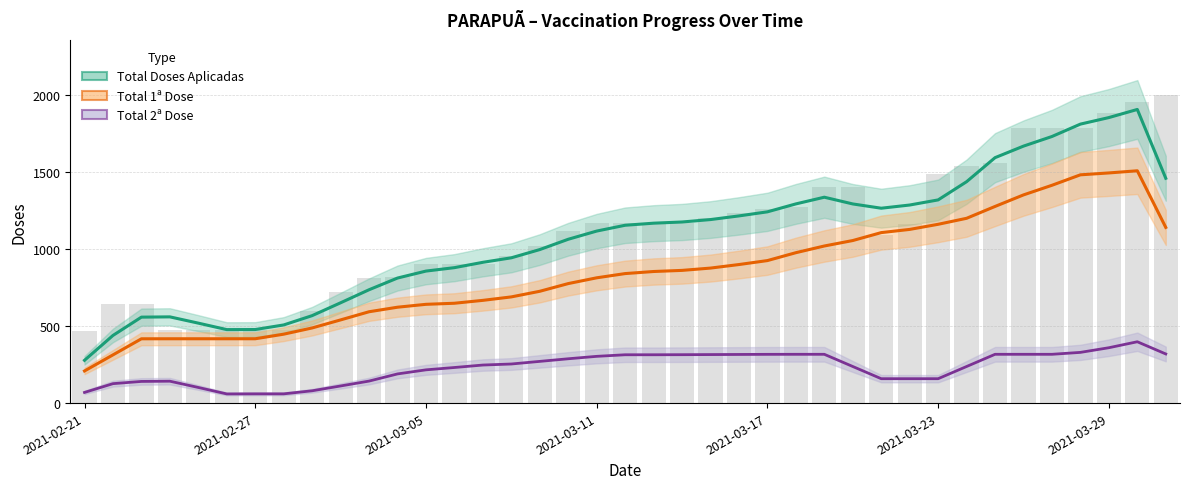

Between 30 and 15, which is larger?

30